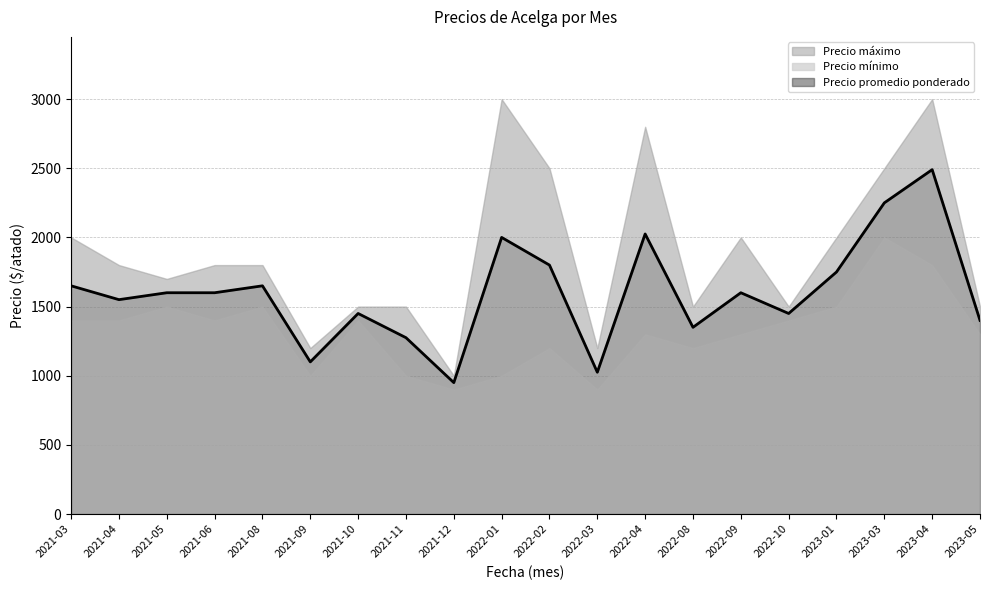

List the labels in order of Precio mínimo value, largest first.

2023-03, 2023-04, 2021-05, 2021-08, 2023-01, 2021-03, 2021-04, 2021-06, 2021-10, 2022-10, 2022-04, 2022-09, 2023-05, 2022-02, 2022-08, 2021-09, 2021-11, 2022-01, 2021-12, 2022-03